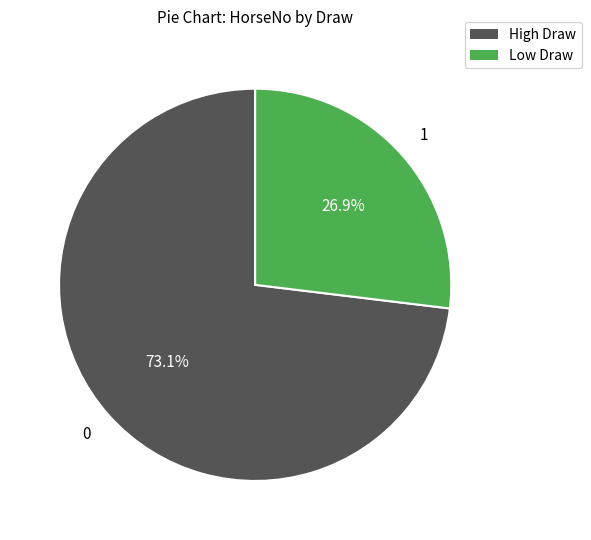

Is there a majority slice in this chart?

Yes